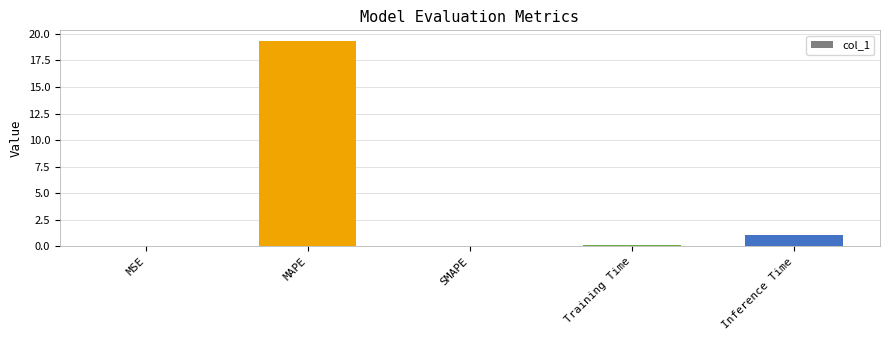

What is the change in value from MAPE to SMAPE?

-19.4